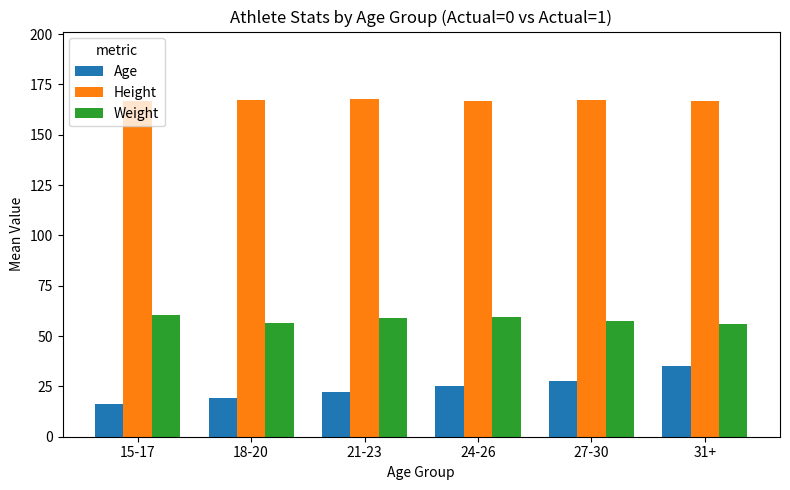

List the series in order of their peak value, highest first.

Height, Weight, Age